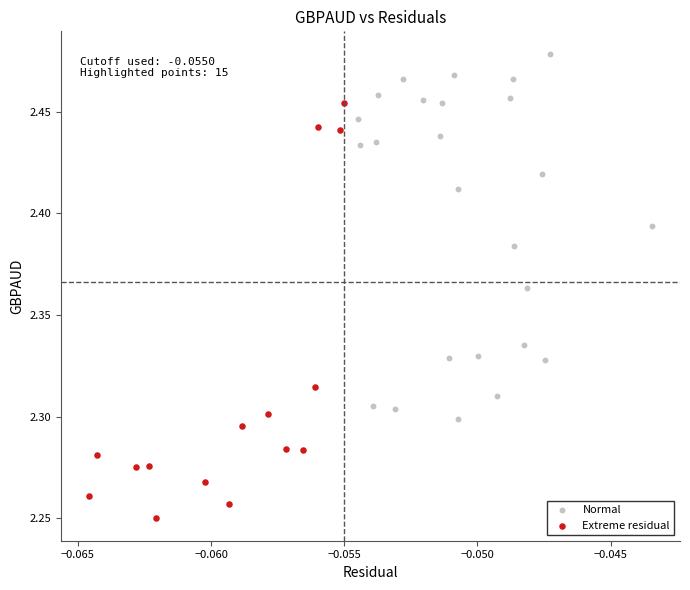

Which series has the largest Y range (max minus min)?

Extreme residual